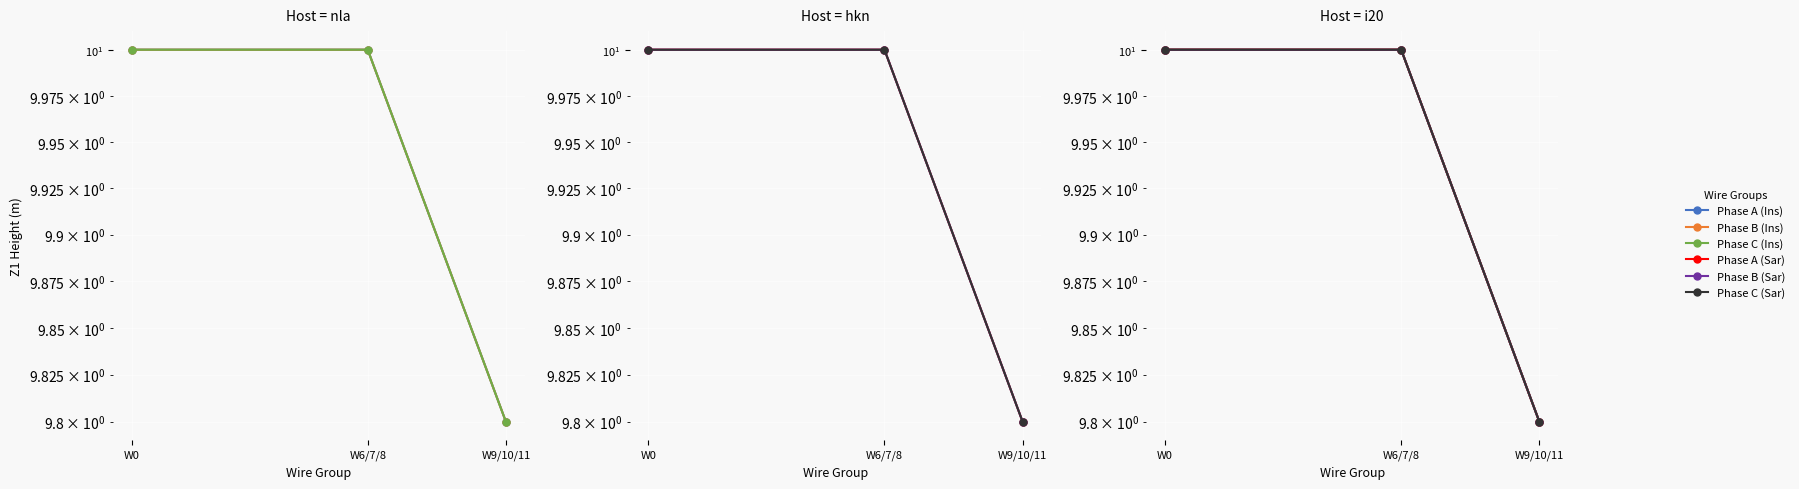

Which series changed the most between W6/7/8 and W9/10/11?

Phase A (Ins)